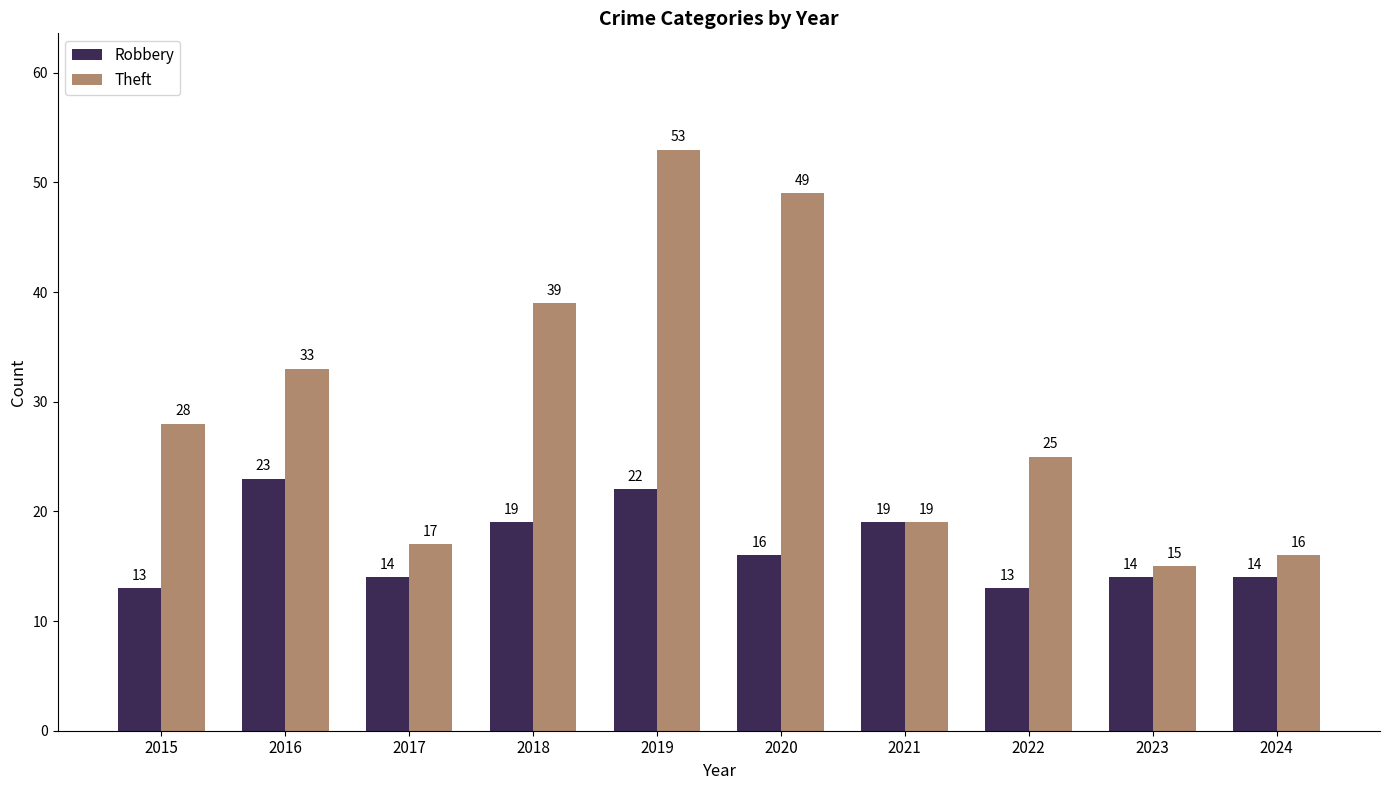

What is the average value of the Theft series?

29